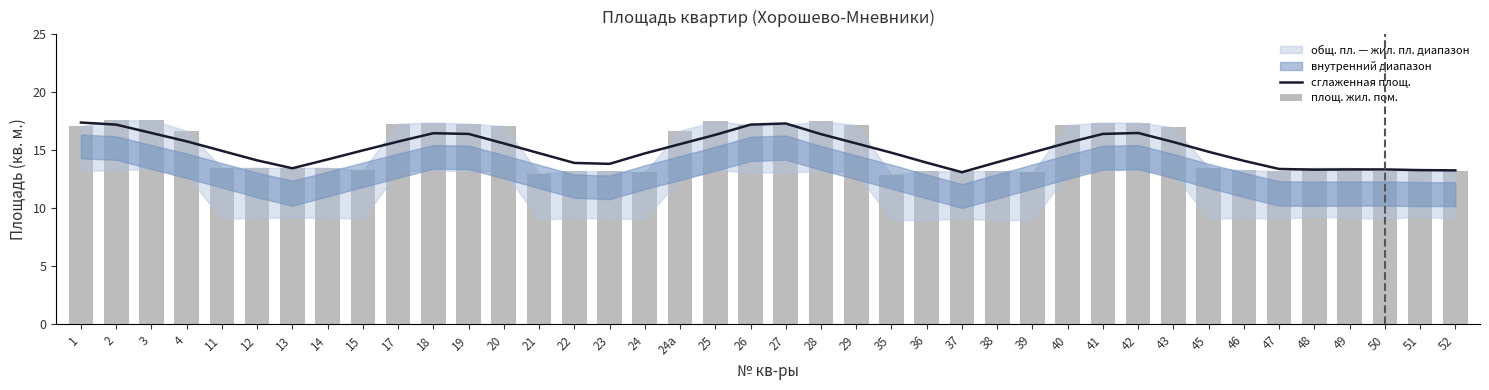

At which label does площ. жил. пом. first exceed 13?

1